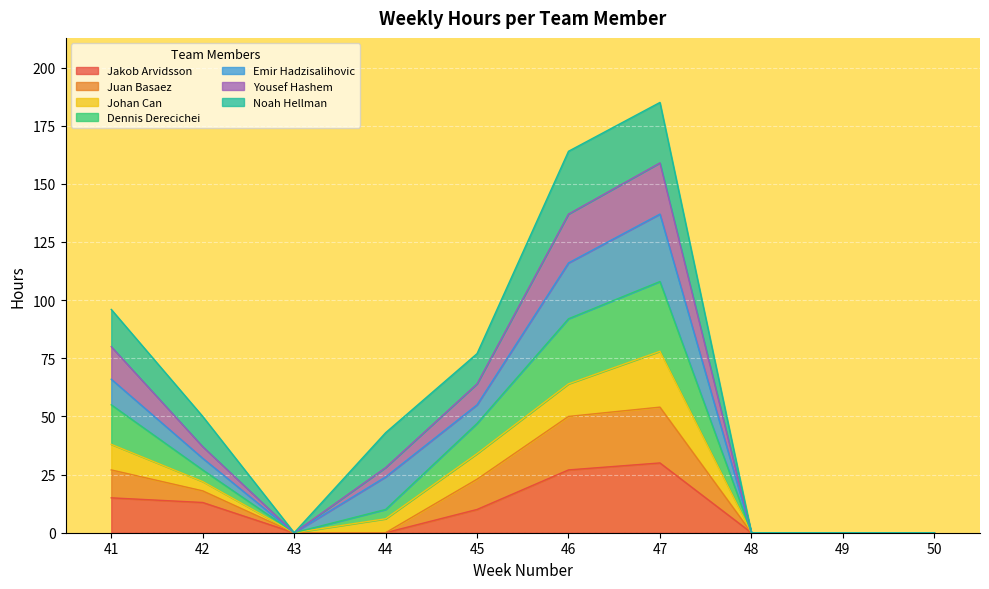

True or false: Jakob Arvidsson has more than 0 points higher than both neighbors.

True